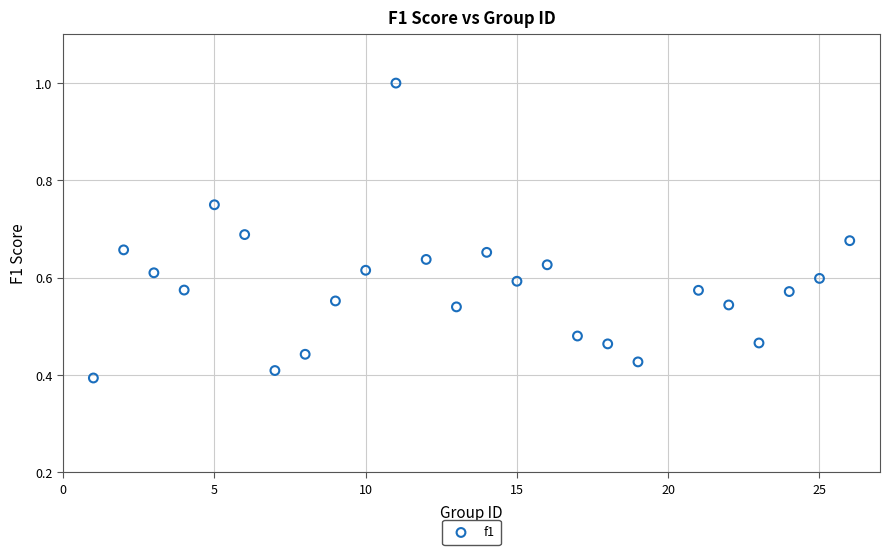

What is the range of X values (max minus min)?

25.0